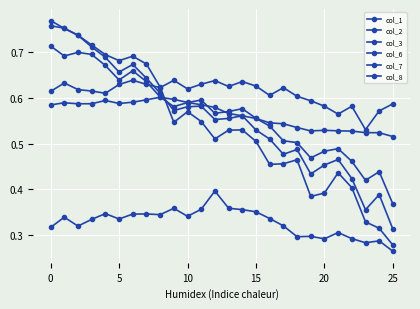

How many col_6 values are between 0 and 1?

26